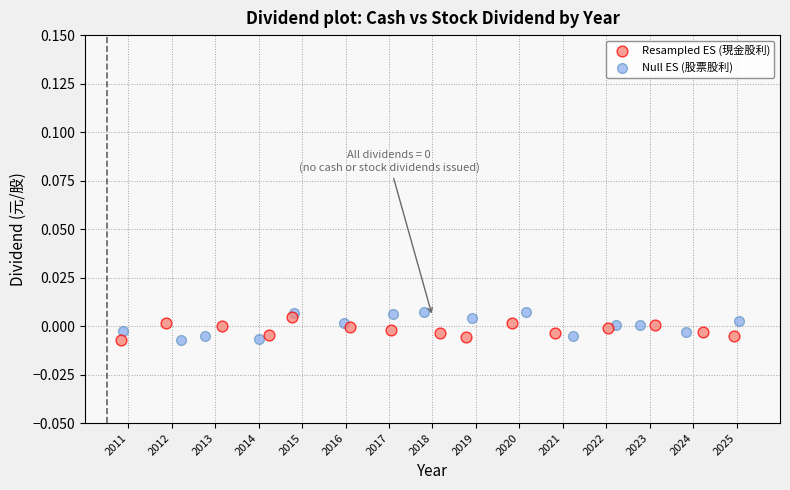

Which series has the widest spread of Y values?

Null ES (股票股利)